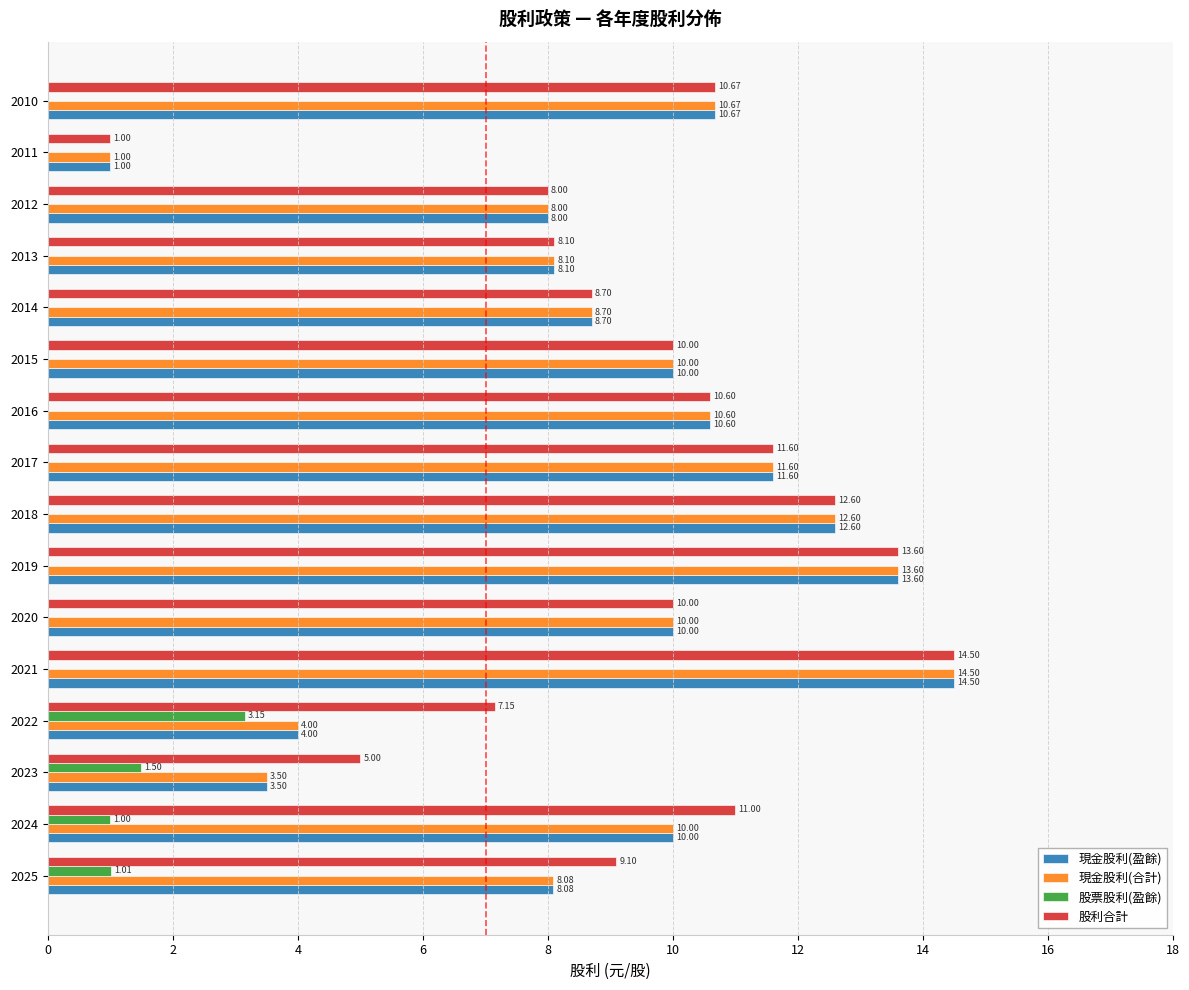

What is the sum of the 股票股利(盈餘) values at 2014 and 2025?

1.0